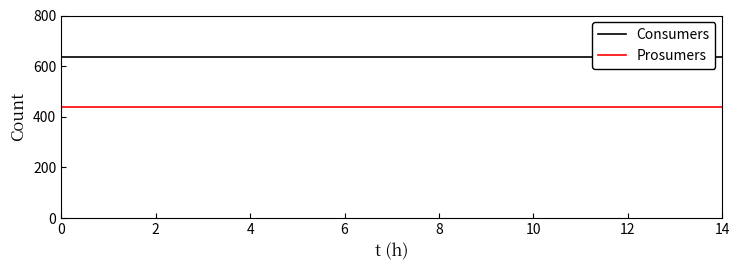

True or false: Prosumers and Consumers cross at least once.

False